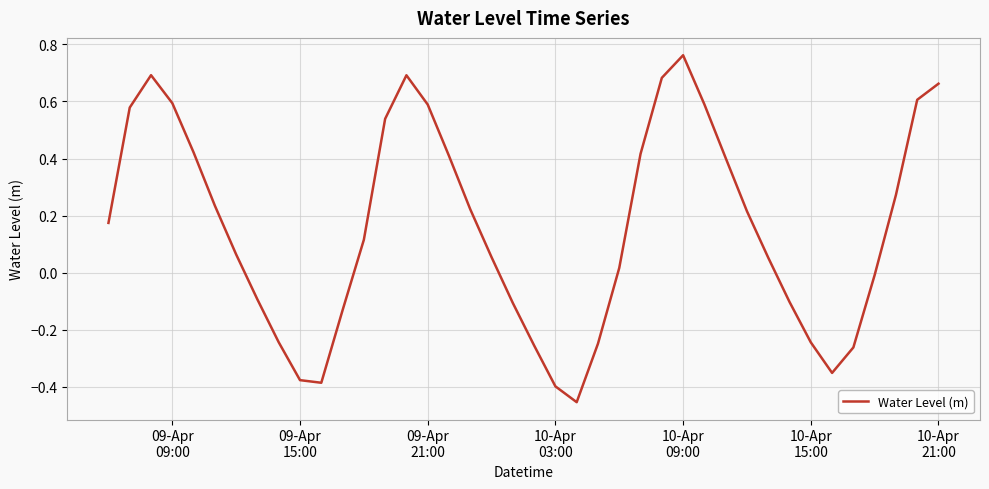

What is the difference between the maximum and minimum values?

1.2